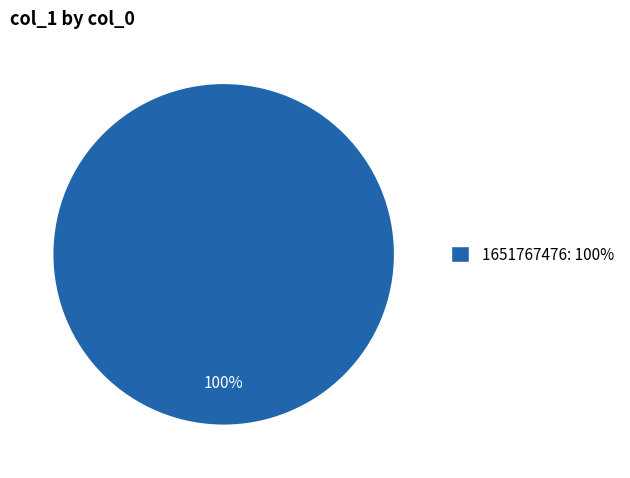

Count the number of slices in the pie.

1